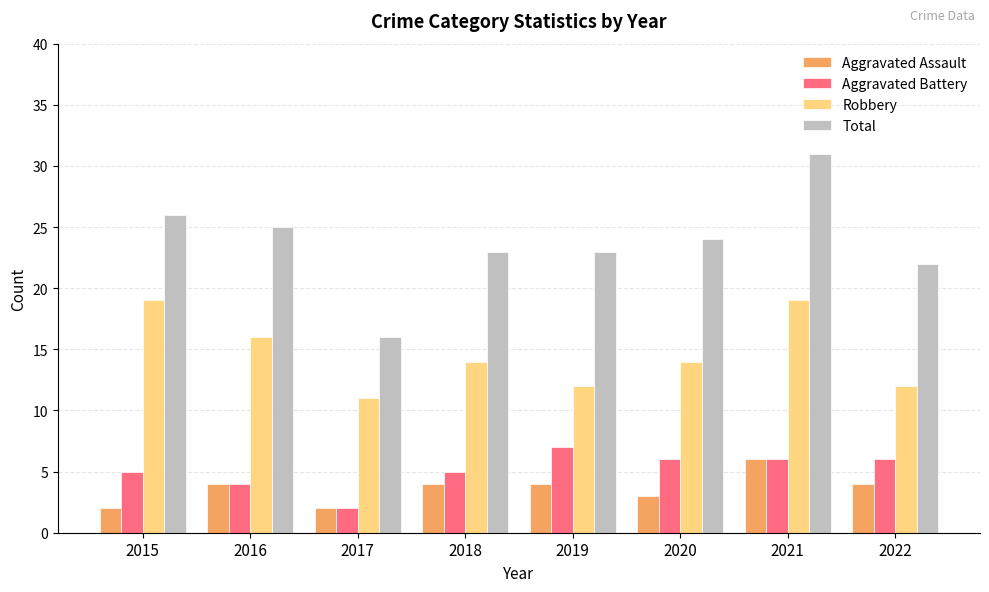

Rank the series by their maximum value, from highest to lowest.

Total, Robbery, Aggravated Battery, Aggravated Assault